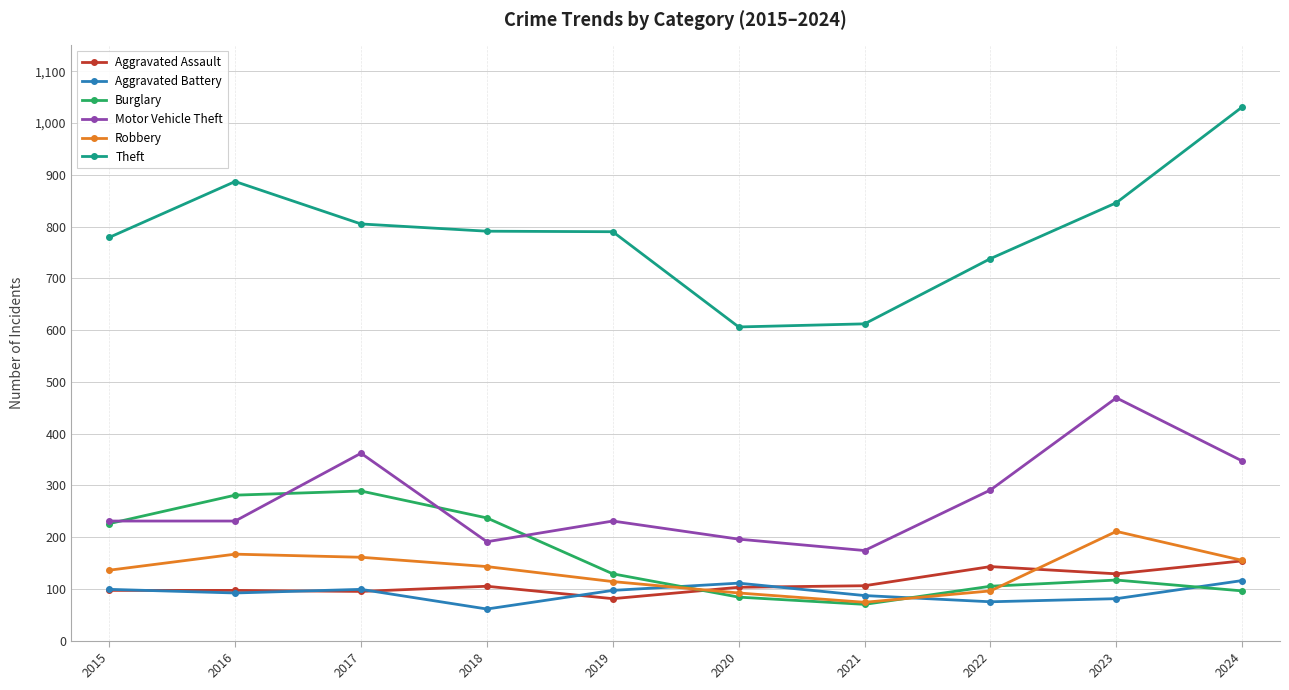

How many data points in Aggravated Assault are less than 105?

5